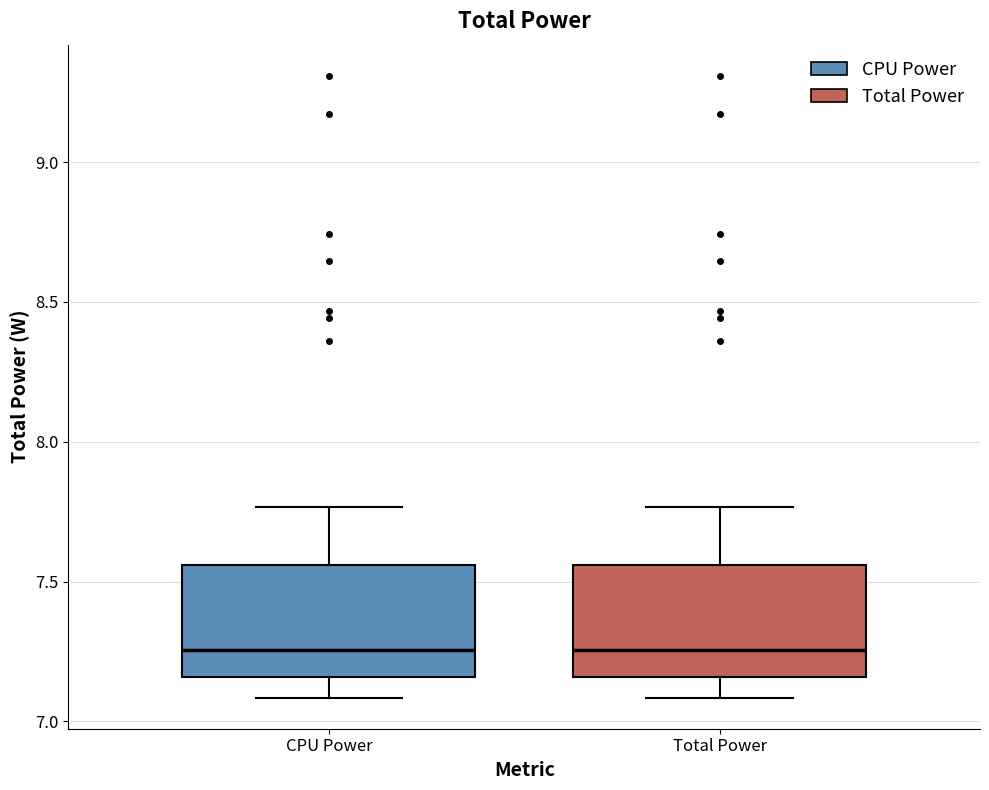

Reading left to right, transcribe this box plot: for each box, give where its median line is, the range the box spans, and where its two whiskers end, as read against the y-axis. The values are not printed on the chart, so give them approximately, as read against the axis.

CPU Power: median 7.25, box 7.15 to 7.55, whiskers 7.10 to 7.75
Total Power: median 7.25, box 7.15 to 7.55, whiskers 7.10 to 7.75